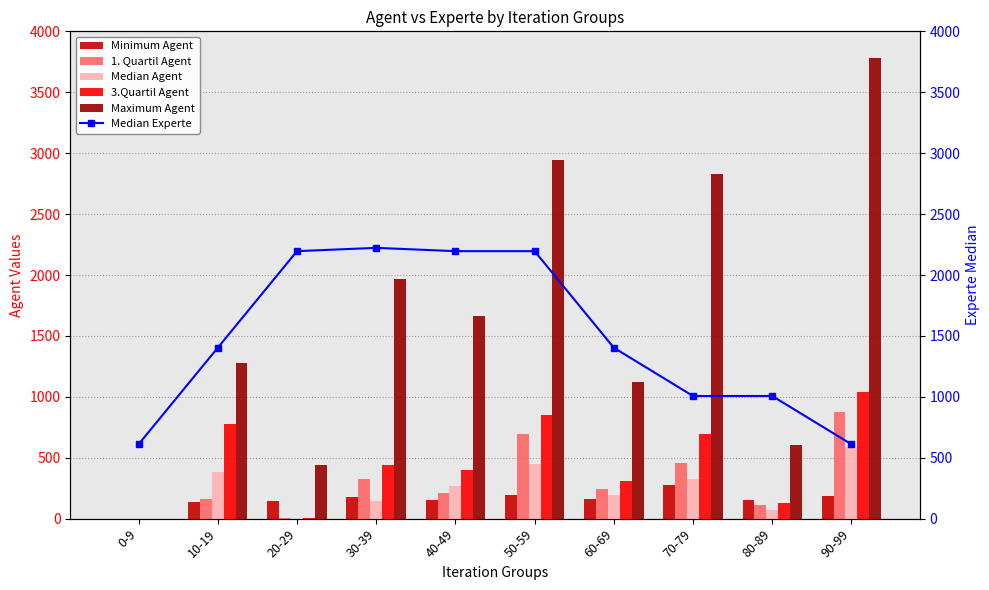

Rank the categories by 1. Quartil Agent value from lowest to highest.

0-9, 20-29, 80-89, 10-19, 40-49, 60-69, 30-39, 70-79, 50-59, 90-99